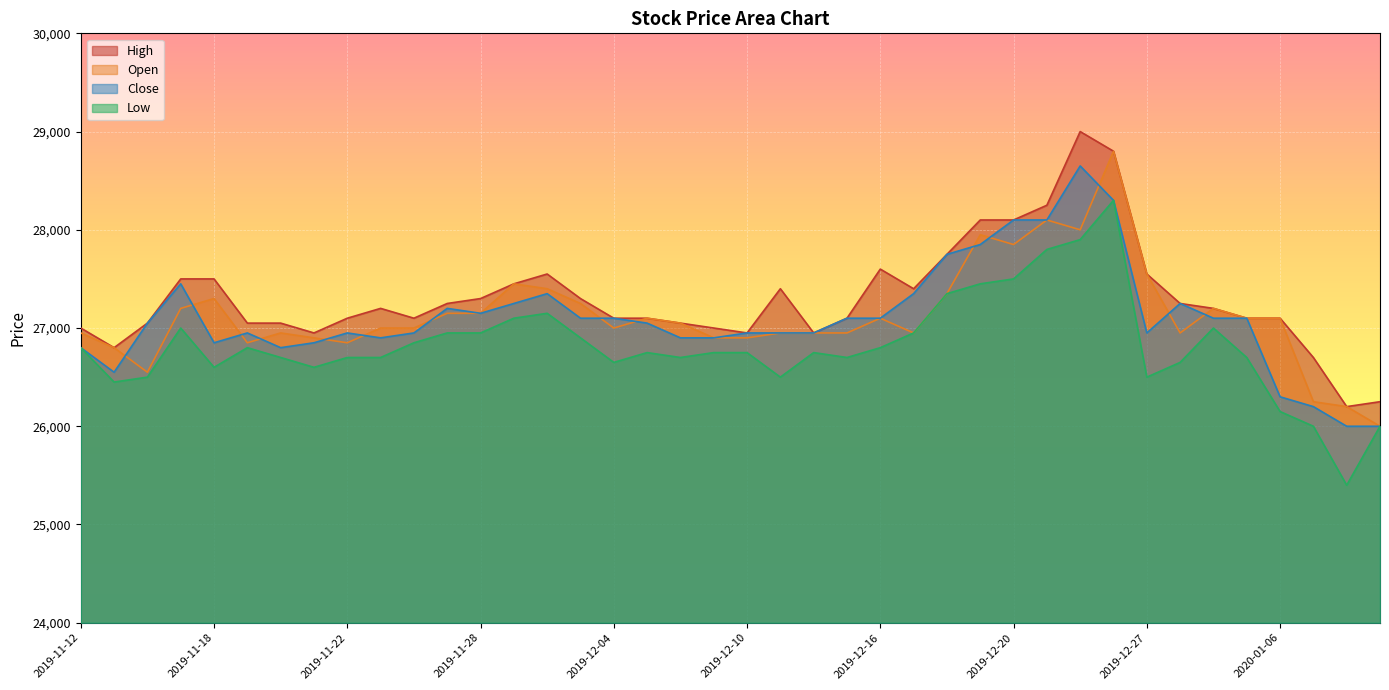

How many data points in High are less than 27200?

20